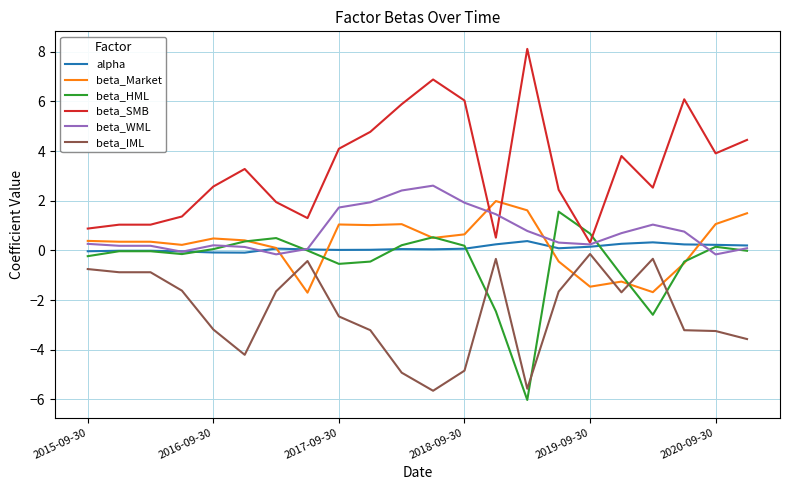

What is the maximum value for alpha?

0.4